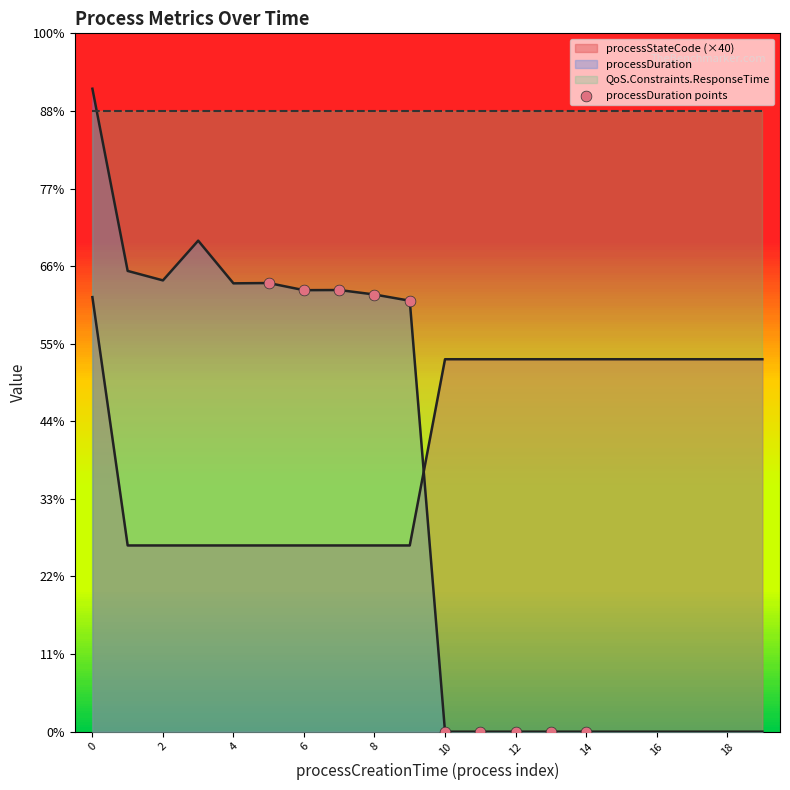

Which has a higher value, 2 or 6?

2